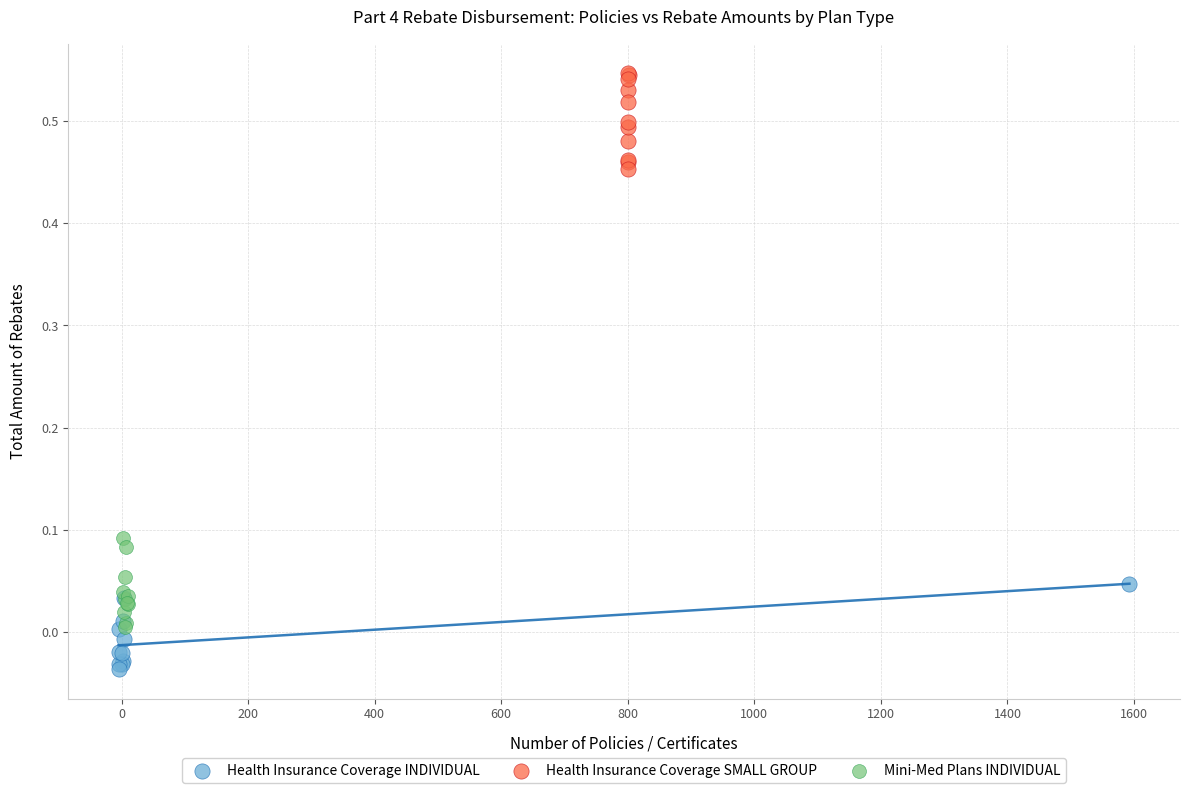

Which series reaches the minimum Y coordinate?

Health Insurance Coverage INDIVIDUAL